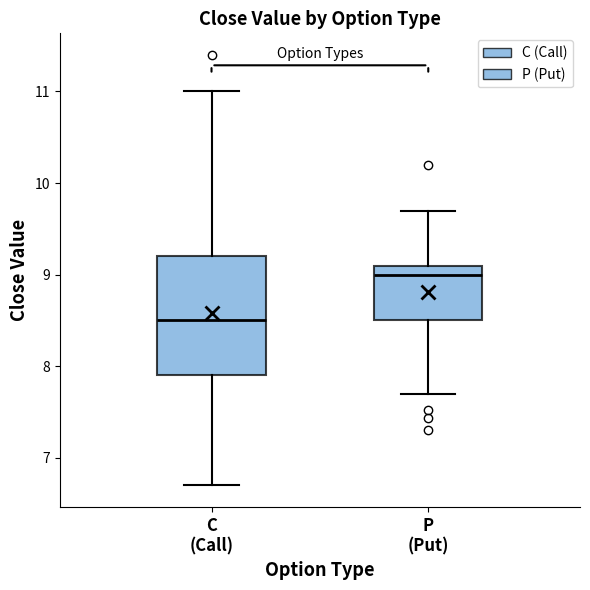

Reading left to right, transcribe this box plot: for each box, give where its median line is, the range the box spans, and where its two whiskers end, as read against the y-axis. The values are not printed on the chart, so give them approximately, as read against the axis.

C (Call): median 8.5, box 7.9 to 9.2, whiskers 6.7 to 11.0
P (Put): median 9.0, box 8.5 to 9.1, whiskers 7.7 to 9.7